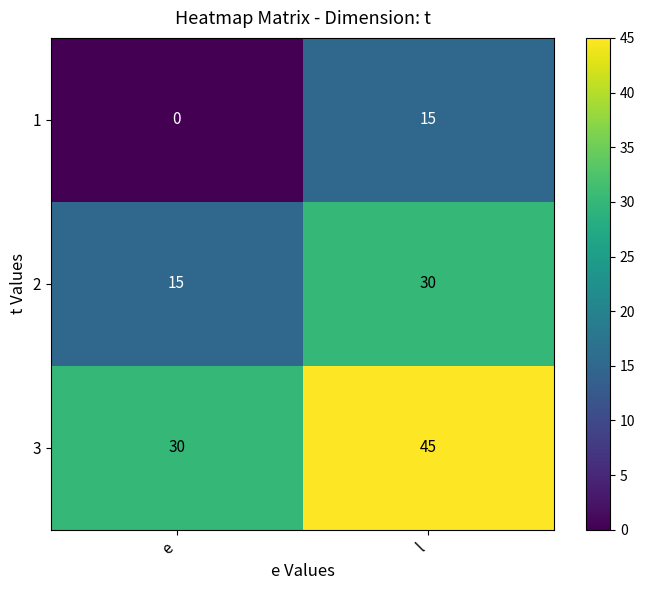

What is the maximum value for 3?

45